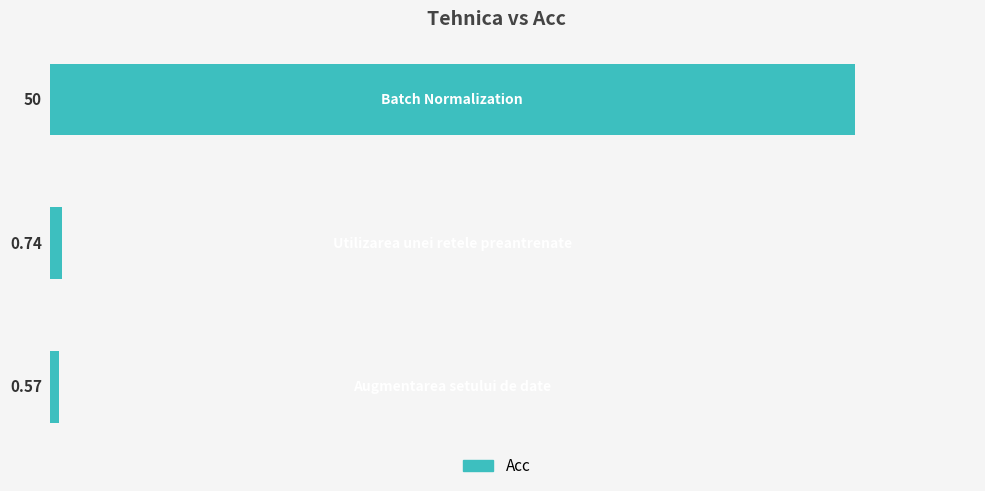

What is the sum of all values?

51.3